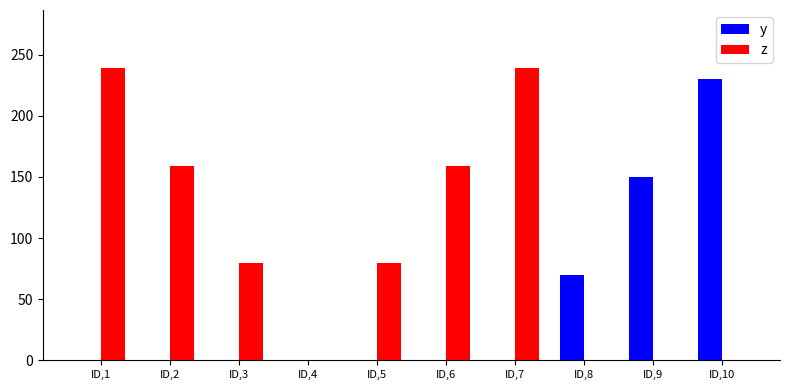

Where does the z series first go above 79?

ID,1